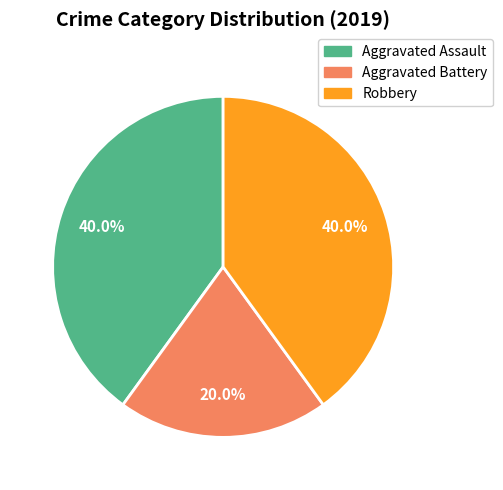

True or false: Aggravated Assault accounts for 25% of the total.

False